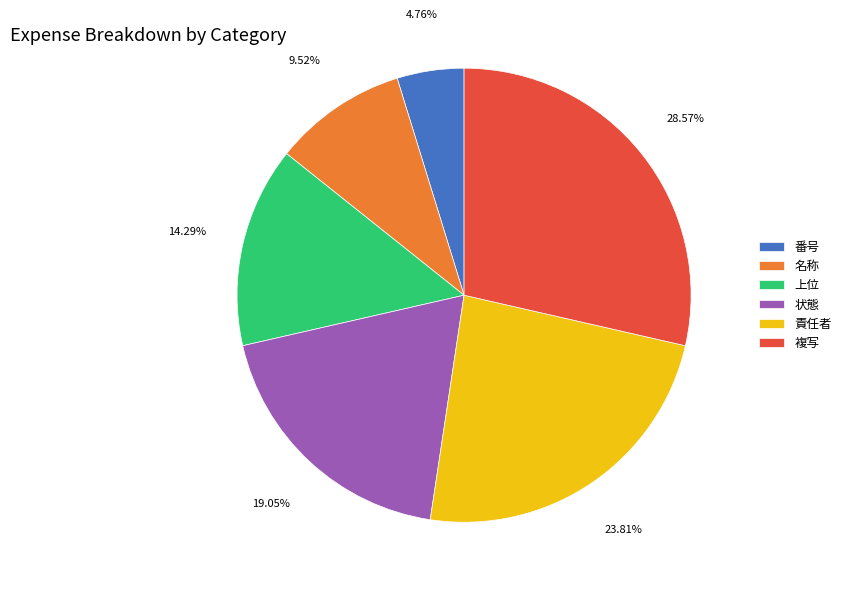

To the nearest percent, what is the average slice percentage?

17%